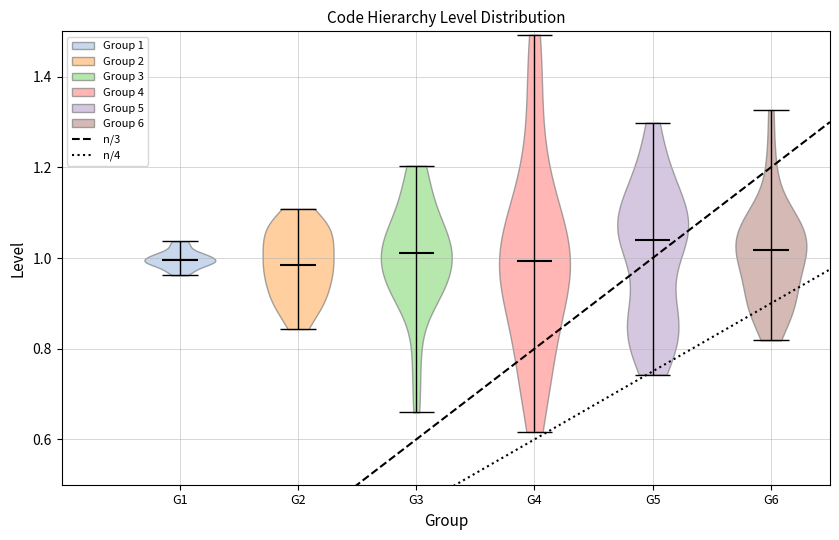

Reading left to right, read every violin against the y-axis: where its median line is, and the lowest and highest points it reaches. The values are not printed on the chart, so give them approximately, as read against the axis.

G1: median line 1.00, lowest point 0.96, highest point 1.04
G2: median line 0.98, lowest point 0.84, highest point 1.10
G3: median line 1.02, lowest point 0.66, highest point 1.20
G4: median line 1.00, lowest point 0.62, highest point 1.50
G5: median line 1.04, lowest point 0.74, highest point 1.30
G6: median line 1.02, lowest point 0.82, highest point 1.32